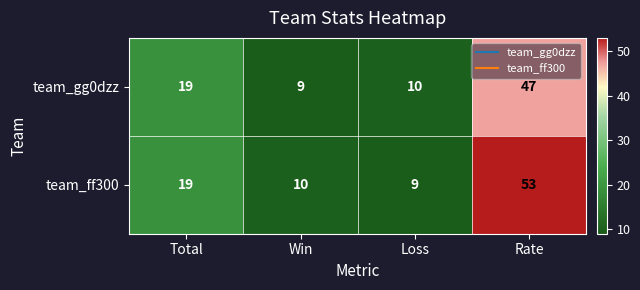

How many distinct data groups are displayed?

2